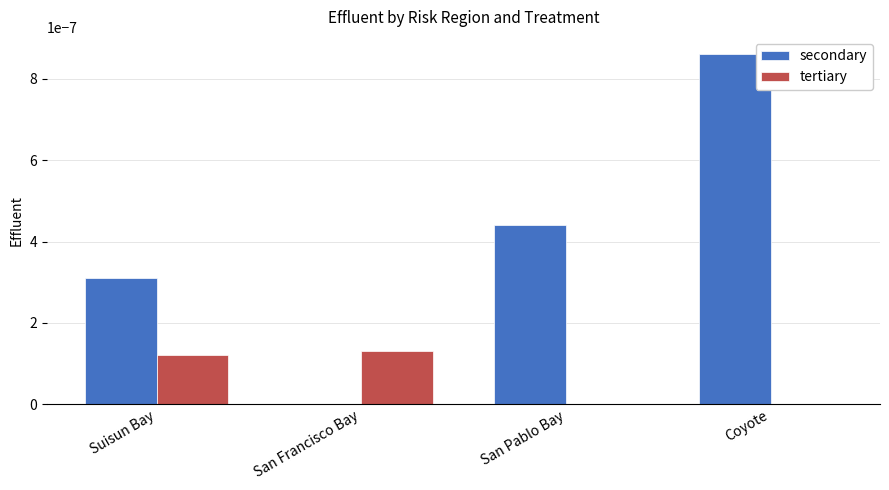

True or false: tertiary has a value of 0.0 at San Francisco Bay.

True